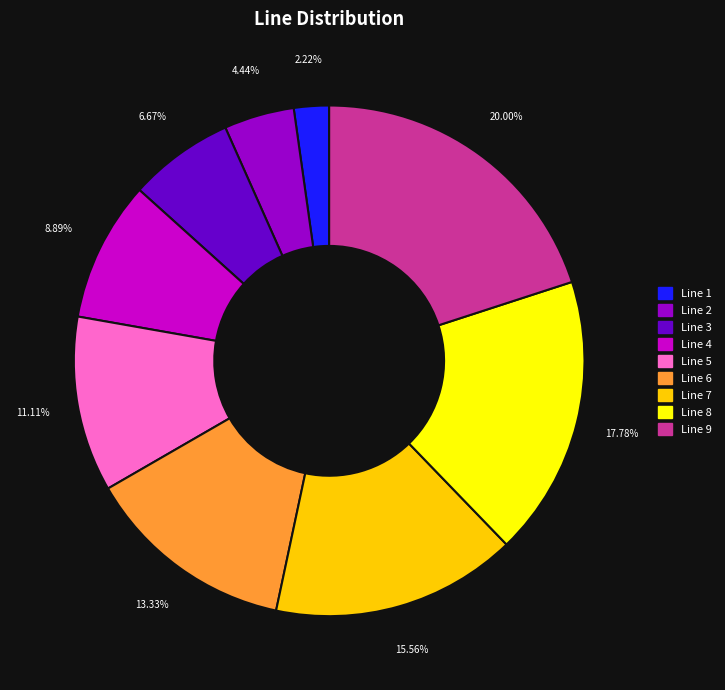

Count the number of slices in the pie.

9